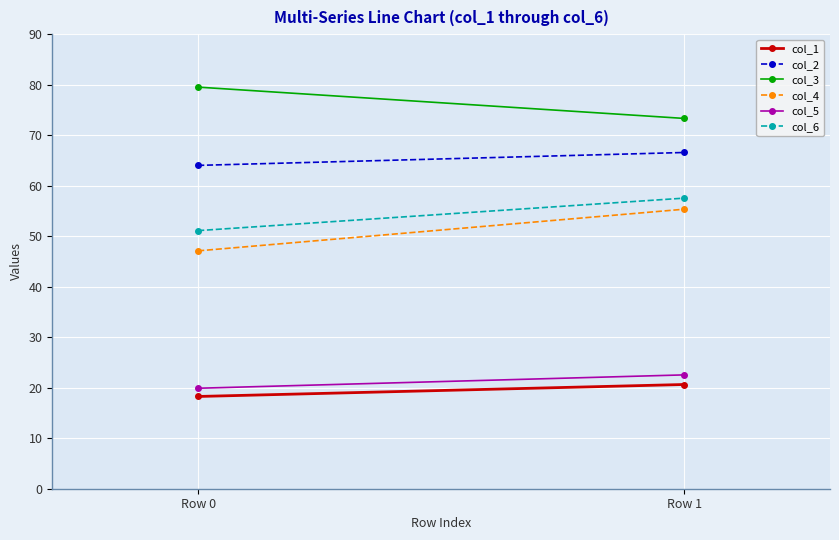

What is the difference between the highest and lowest values at Row 1?

52.7